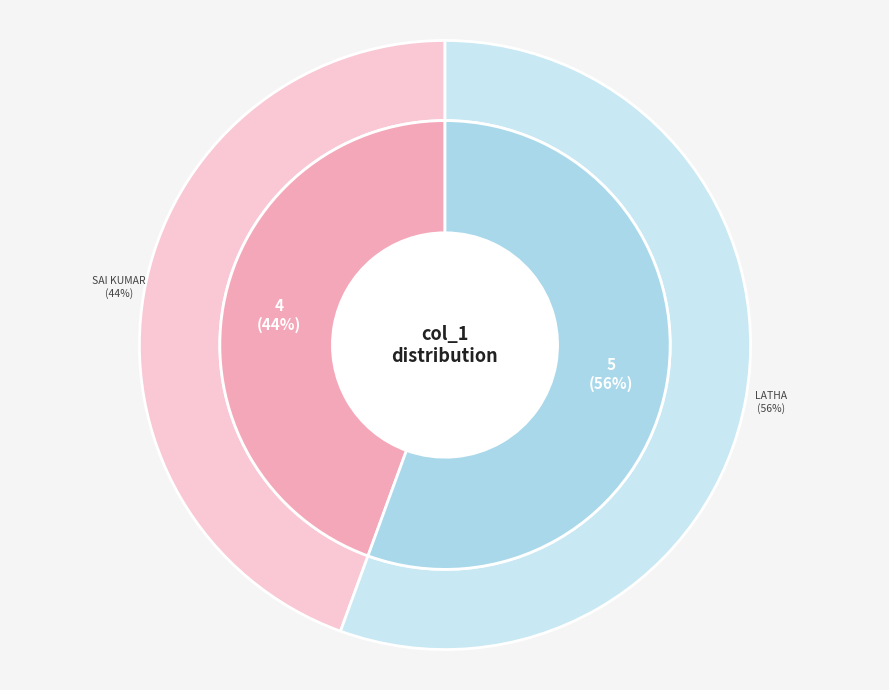

Which slice is the smallest?

sai kumar